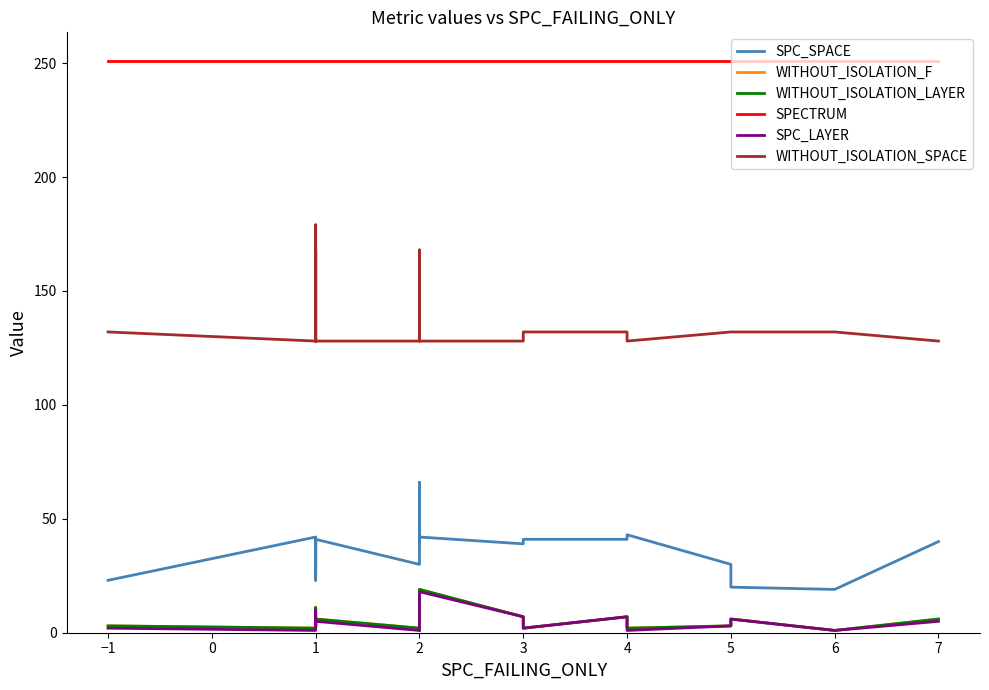

Is the value of SPC_SPACE at 1 greater than the value of SPECTRUM at 6?

No